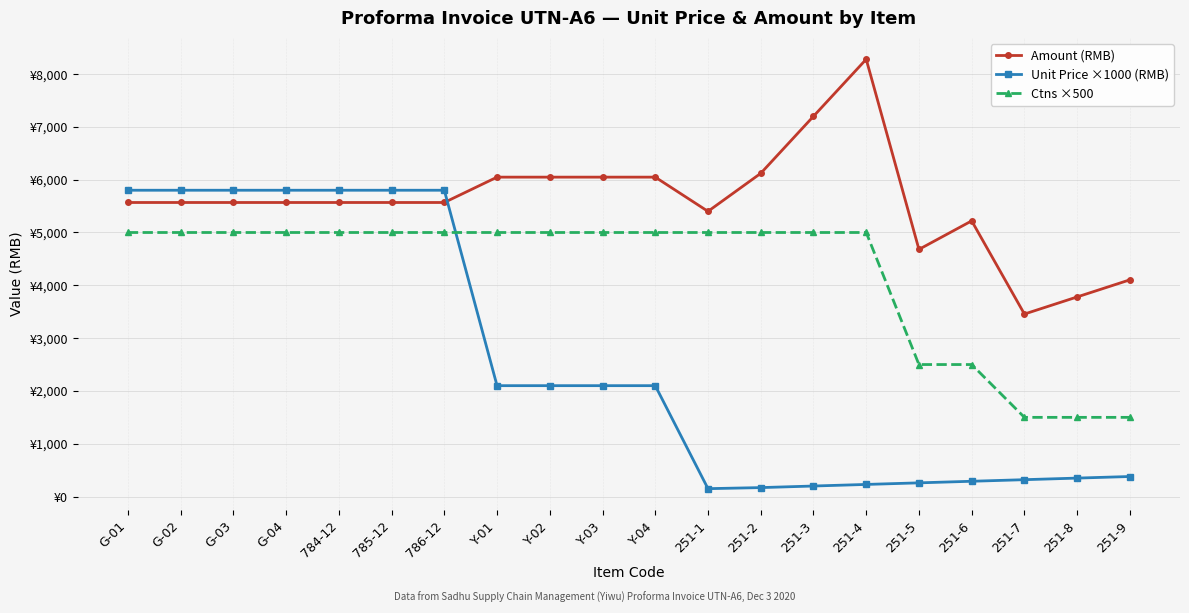

True or false: Ctns ×500 and Amount (RMB) intersect in this chart.

False